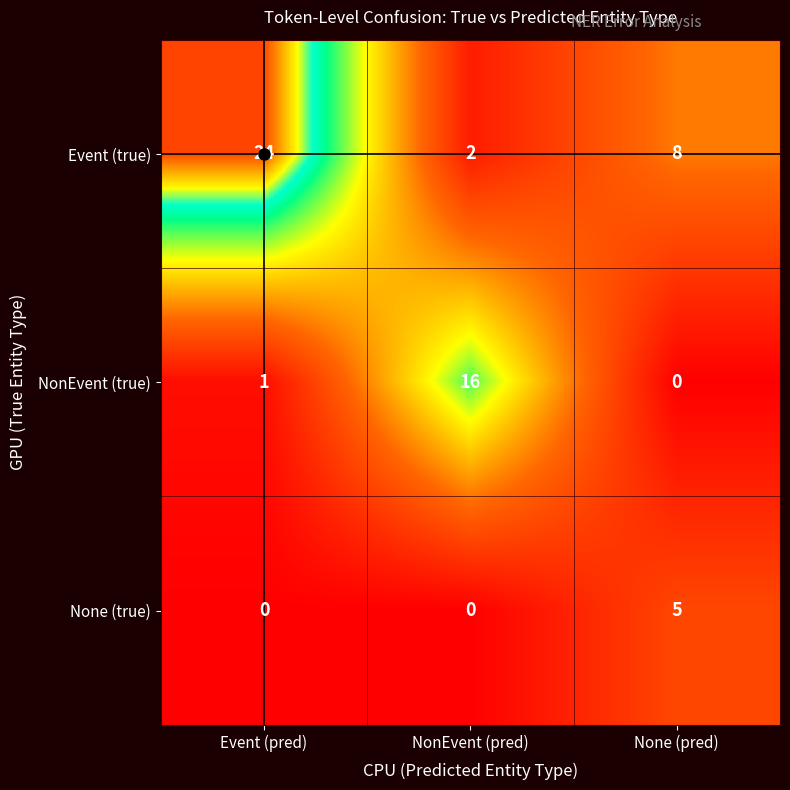

The Event (true) series shows 2 at NonEvent (pred). True or false?

True